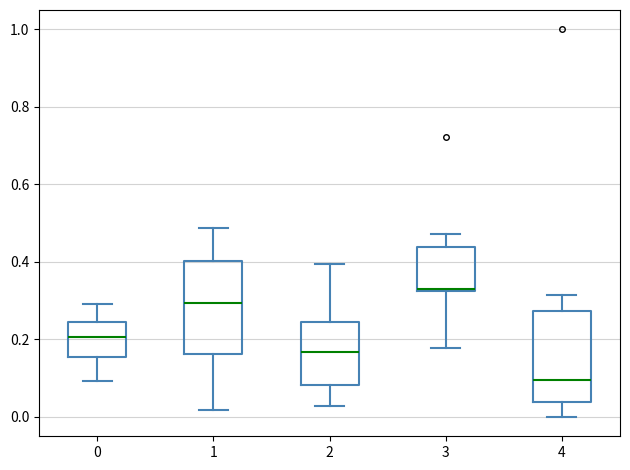

Which box has the highest median line?

3